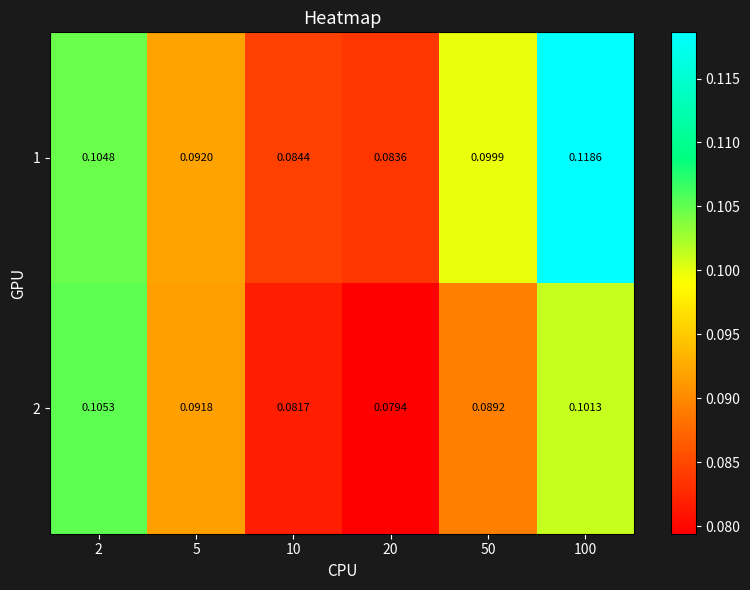

Is the value of 2 at 2 greater than the value of 1 at 20?

Yes